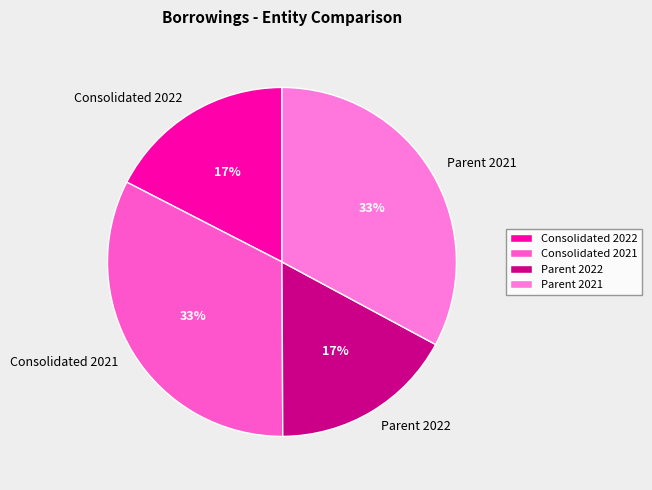

To the nearest percent, what is the average slice percentage?

25%